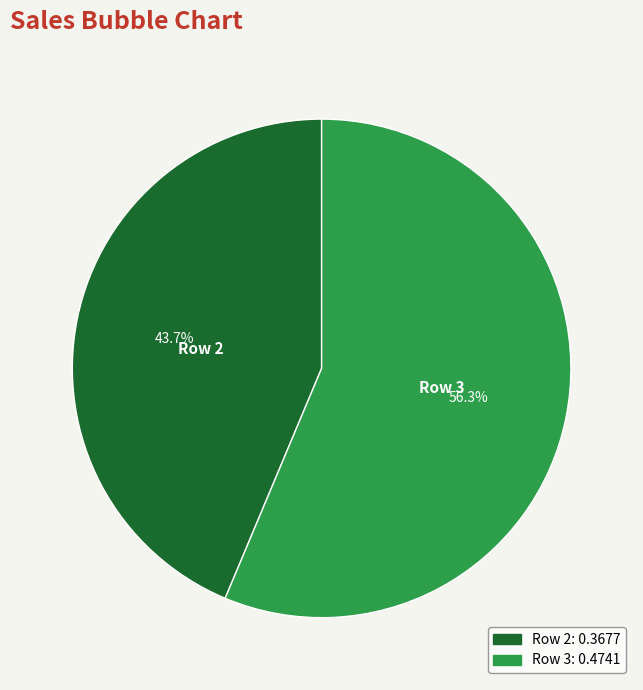

To the nearest percent, what is the difference between the largest and smallest slice percentages?

13%